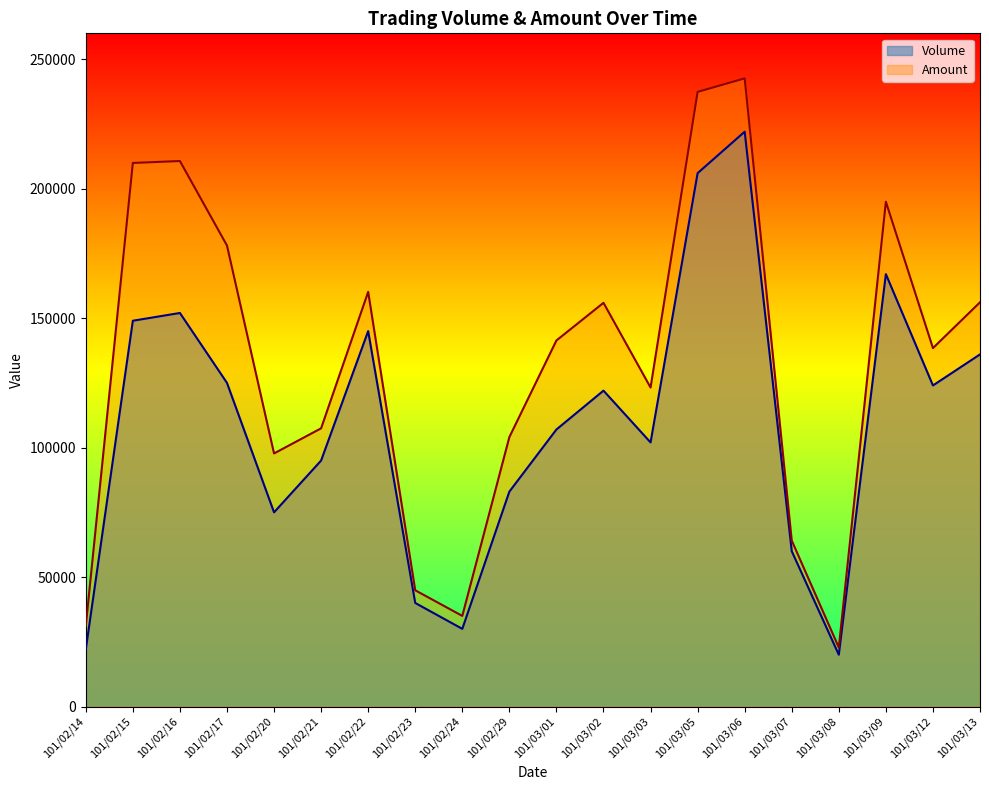

True or false: Volume has a value of 58098 at 101/02/21.

False